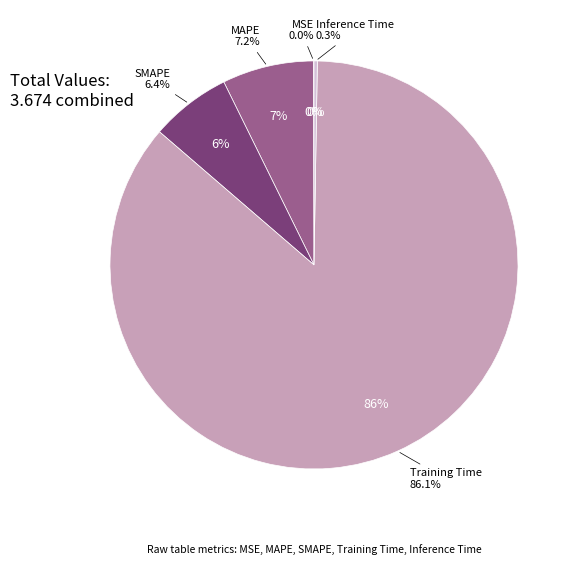

Rank the categories by value from highest to lowest.

Training Time, MAPE, SMAPE, Inference Time, MSE